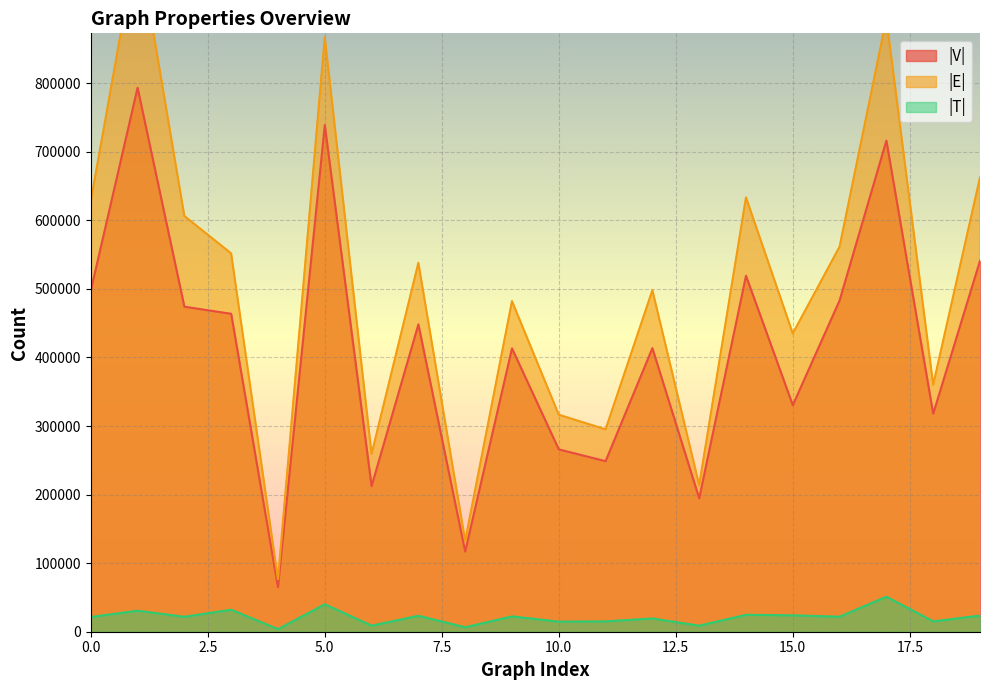

The value of |T| at 19 is 11044. True or false?

False